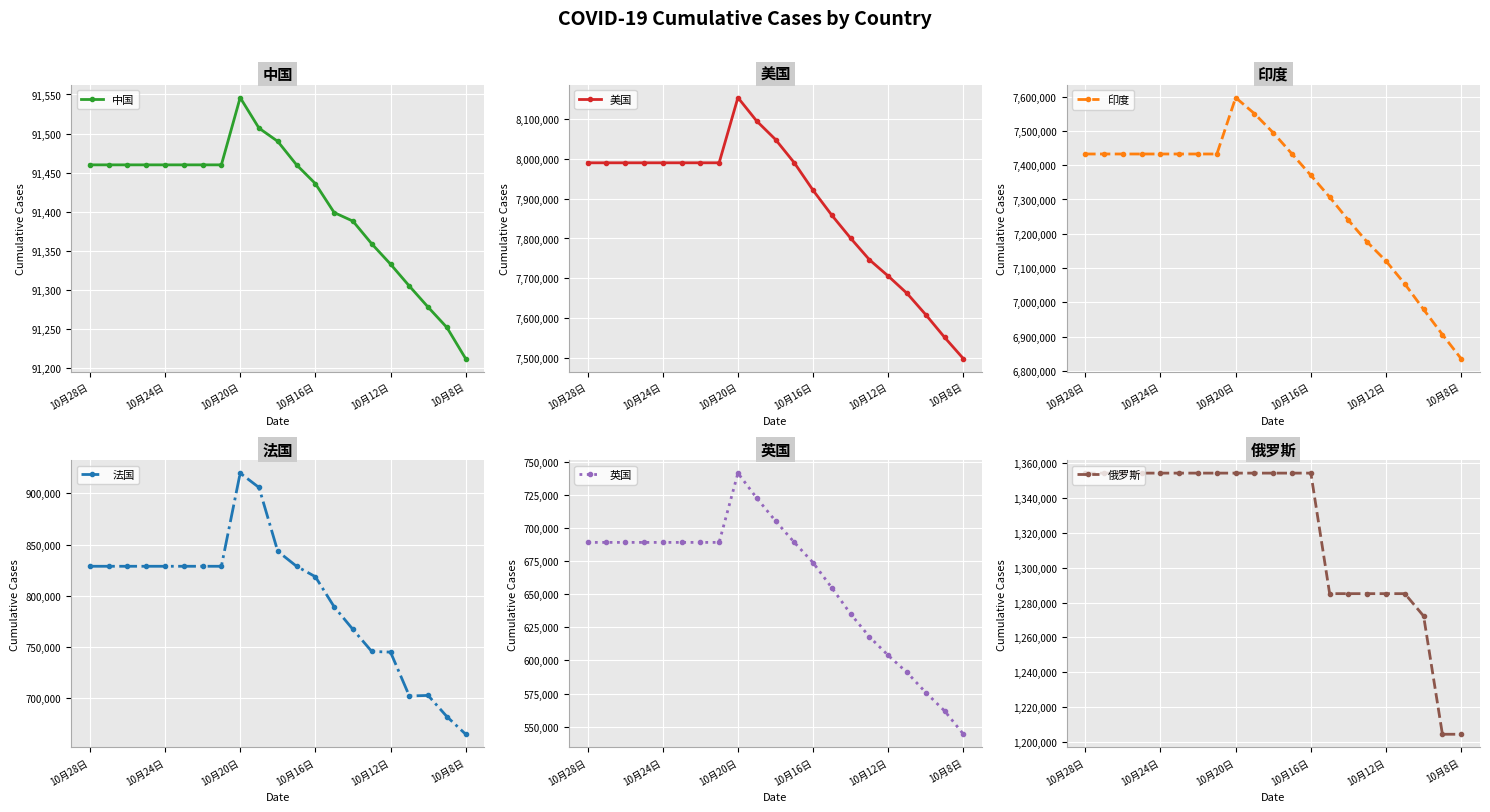

What is the highest value of the 中国 series?

91546